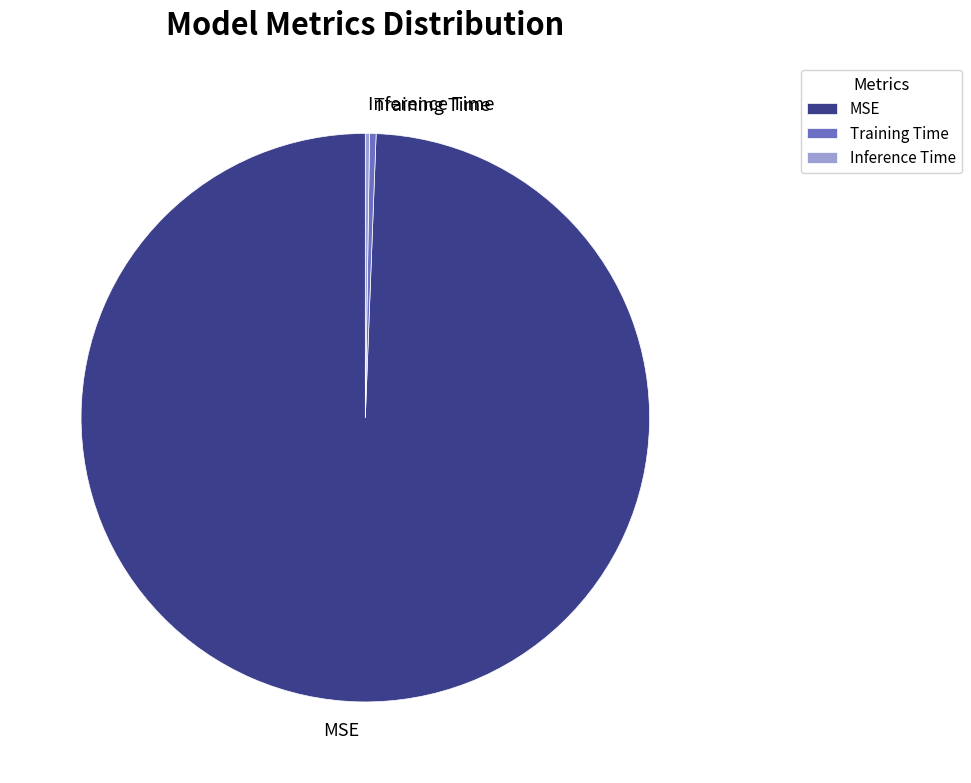

Is there a majority slice in this chart?

Yes